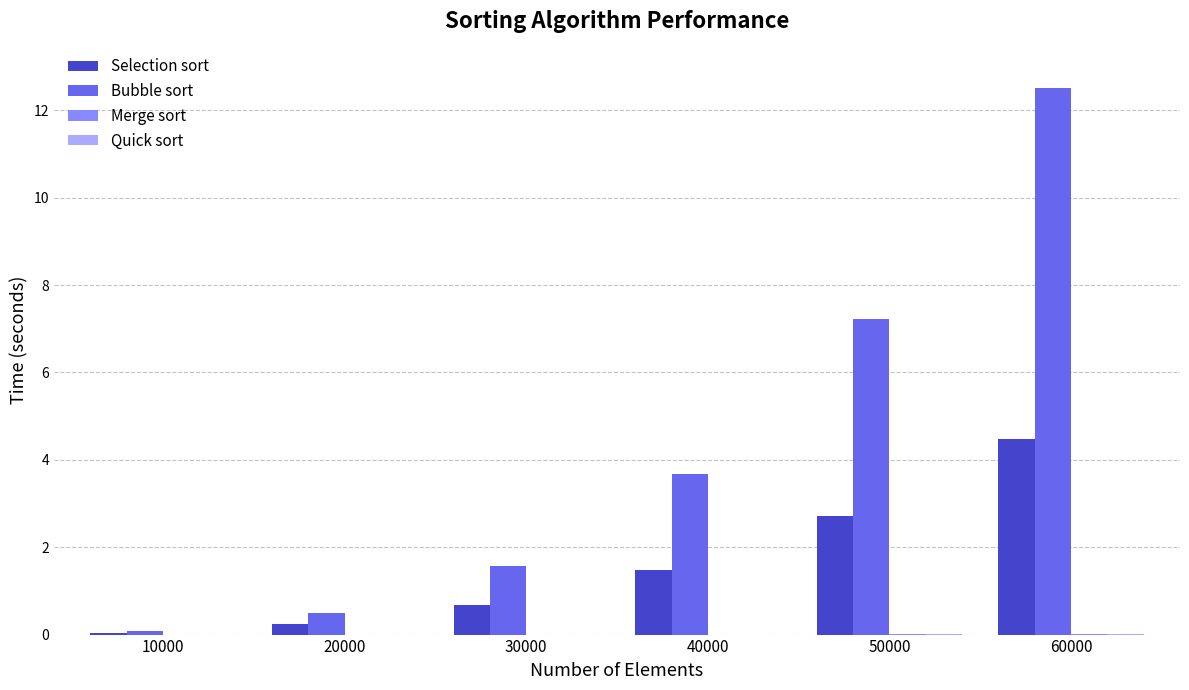

Where is Bubble sort nearest to the value 6?

50000